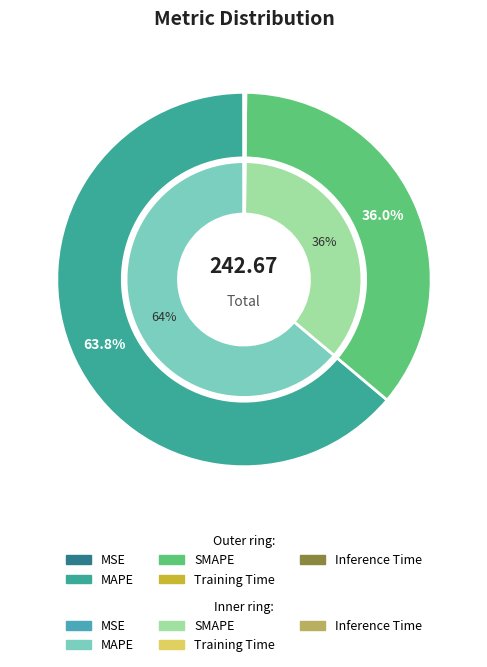

What percentage is NOT represented by MAPE?

36.2%